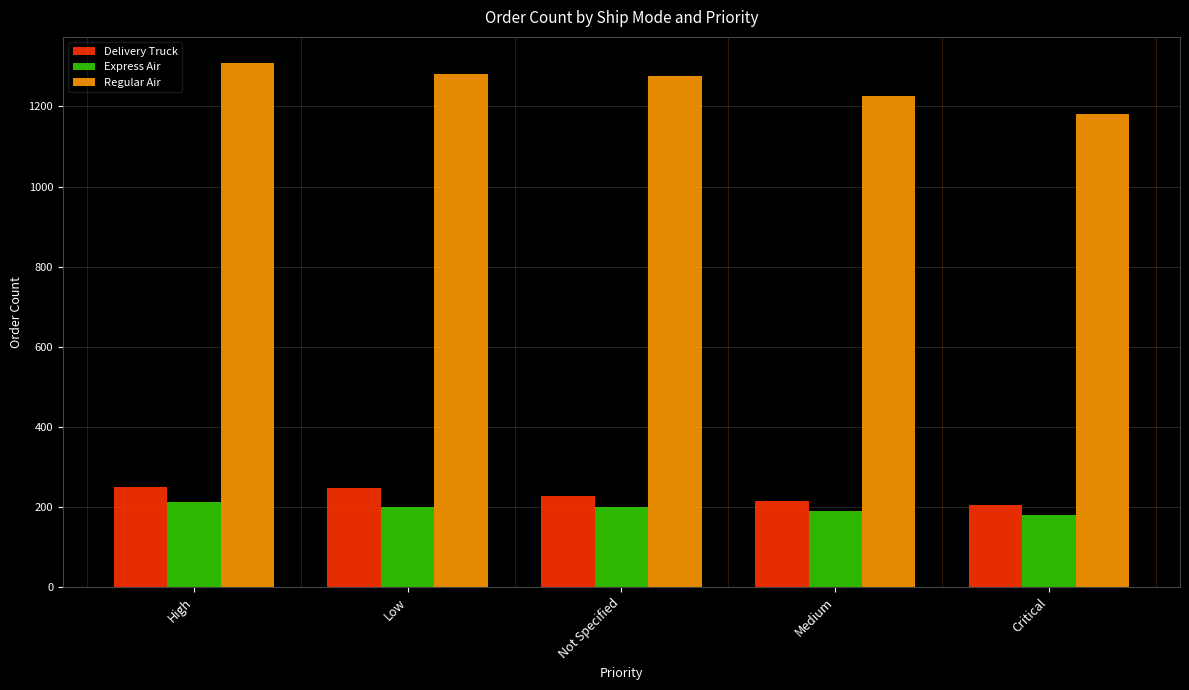

What is the value of the Regular Air bar at the 2nd from the left?

1280